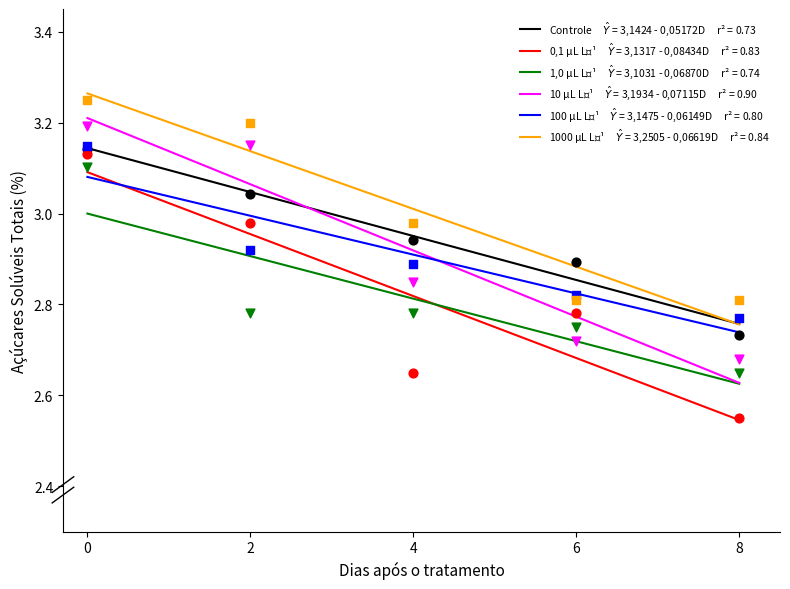

At how many categories does at least one series exceed 2?

5